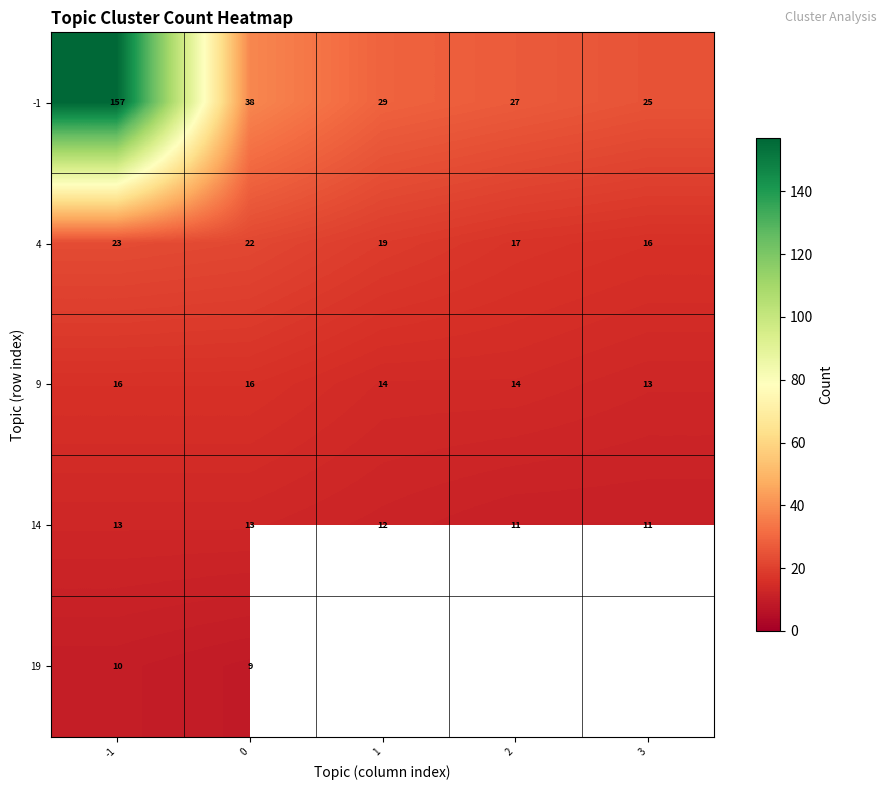

At which category does the chart reach its peak across all series?

-1